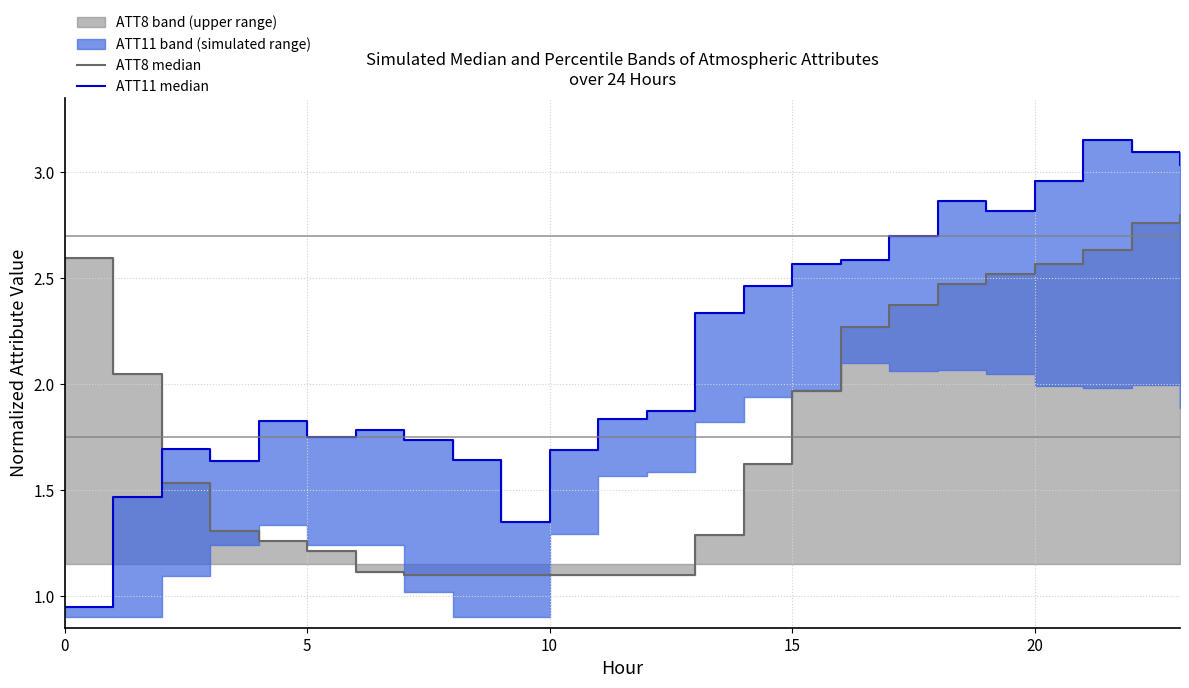

How many lines are shown in the chart?

2